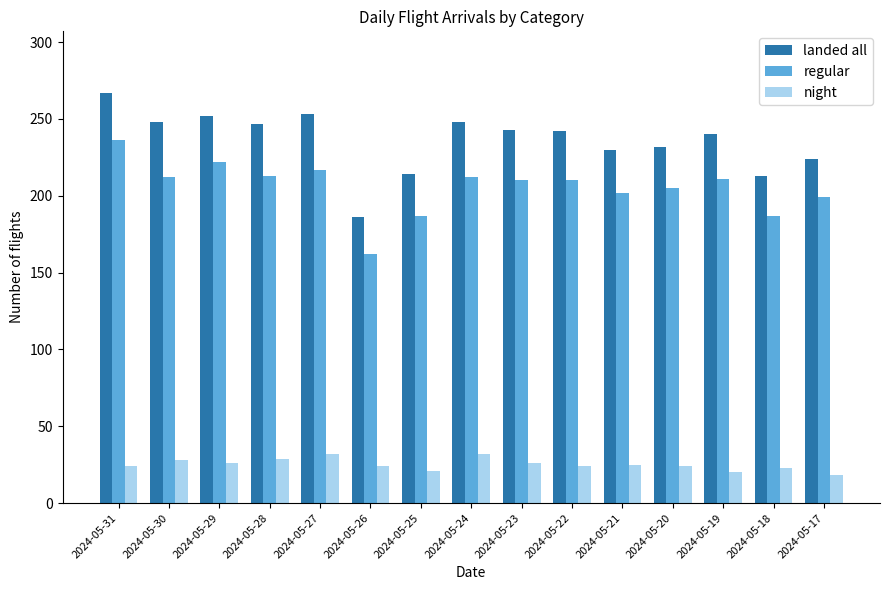

At how many categories does at least one series exceed 173?

15